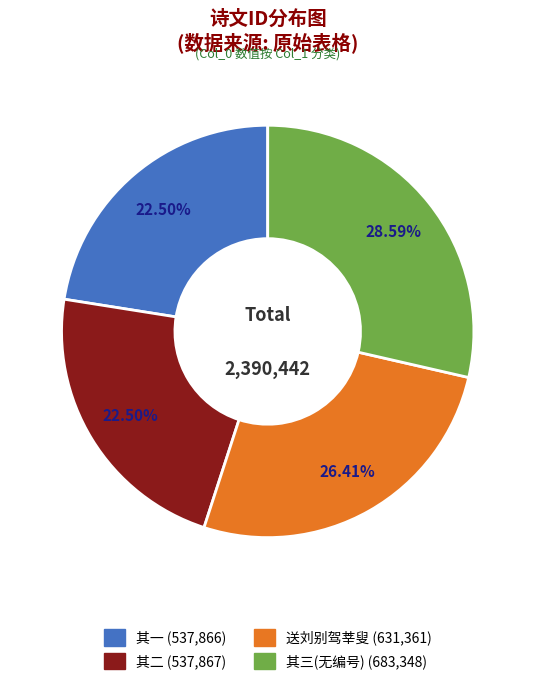

Is there a majority slice in this chart?

No